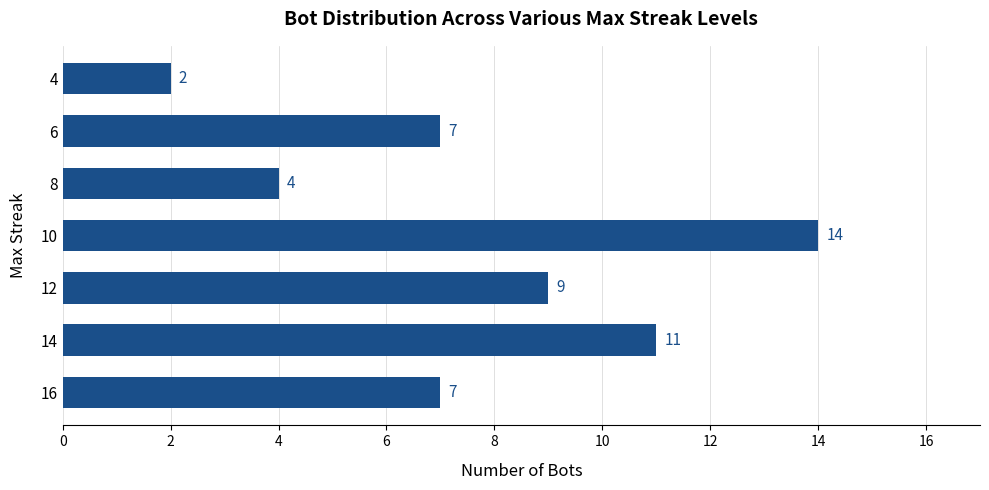

The chart shows a value of 7 at 6. True or false?

True